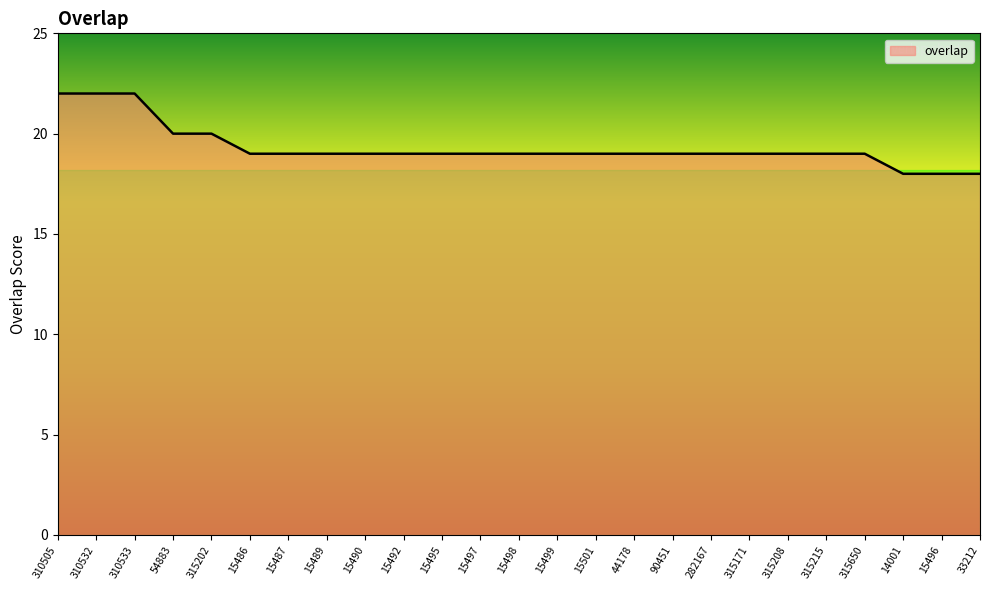

Approximately how many times larger is the value at 15499 compared to 315208?

1.0